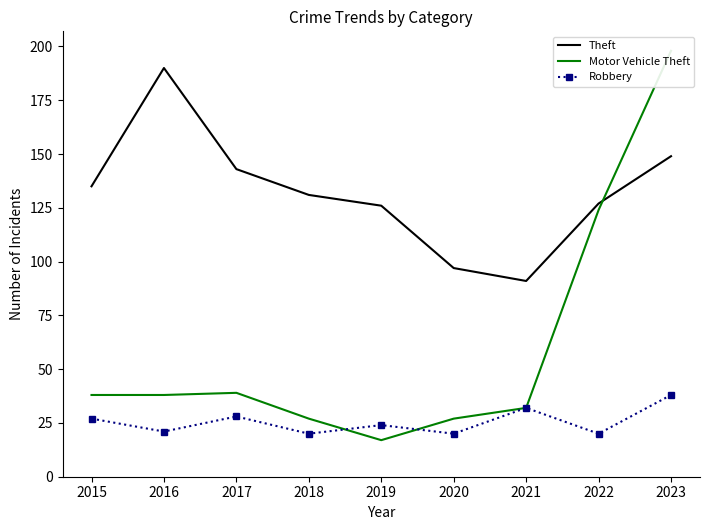

Where is the first local minimum for Robbery?

2016